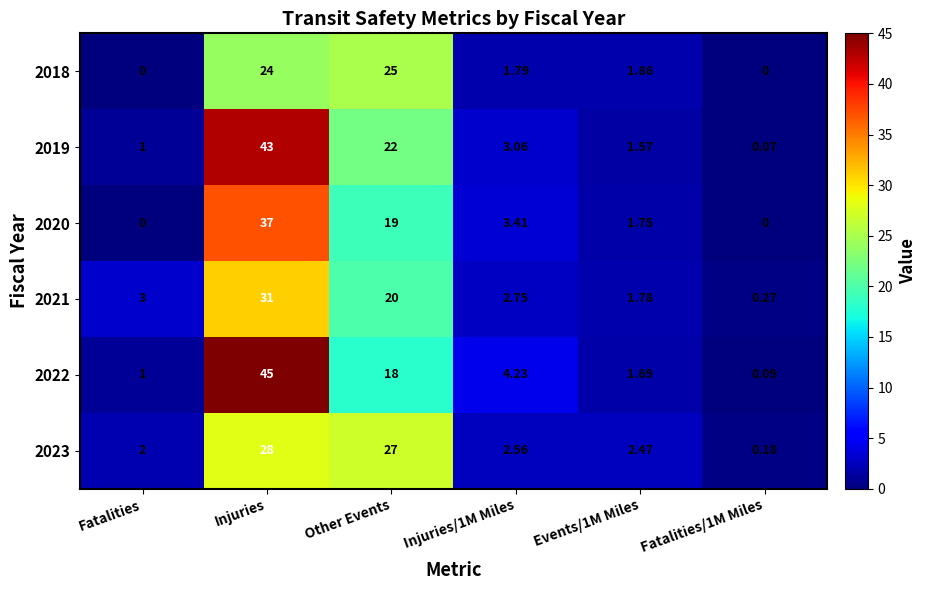

List the series in order of their peak value, lowest first.

2018, 2023, 2021, 2020, 2019, 2022